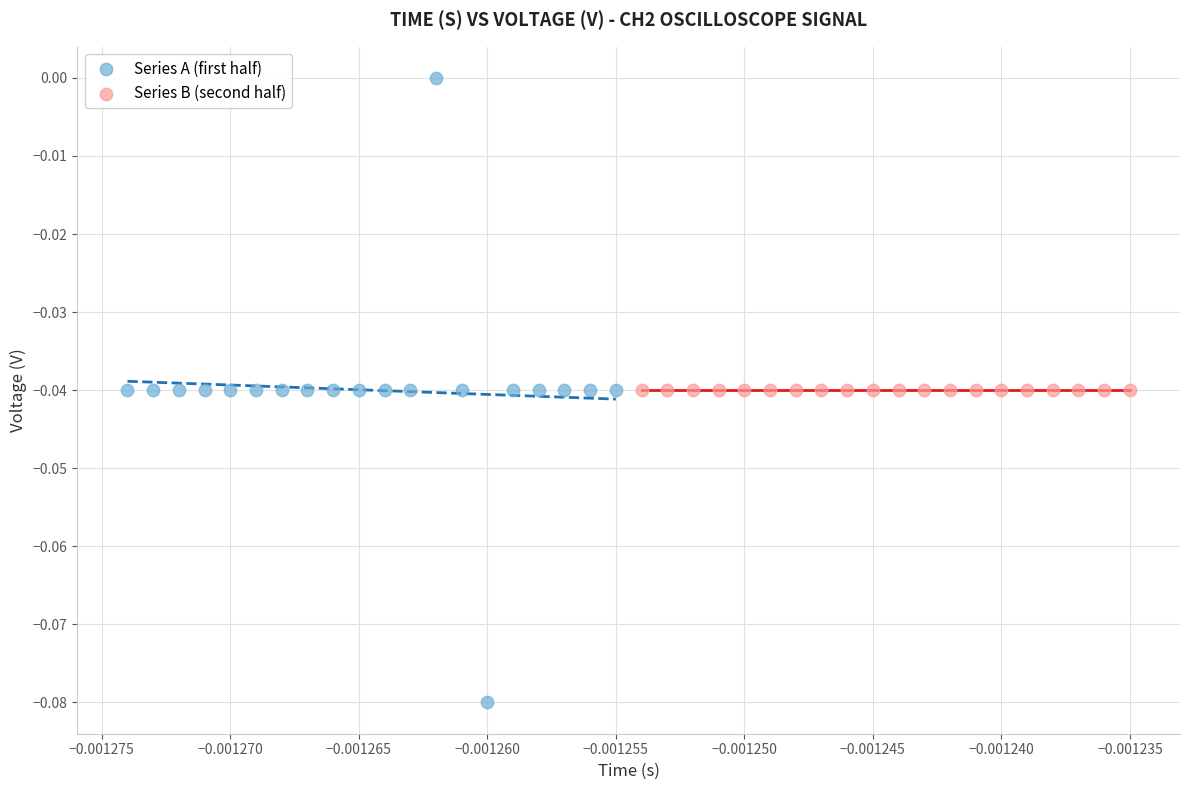

Which series contains the highest Y value?

Series A (first half)